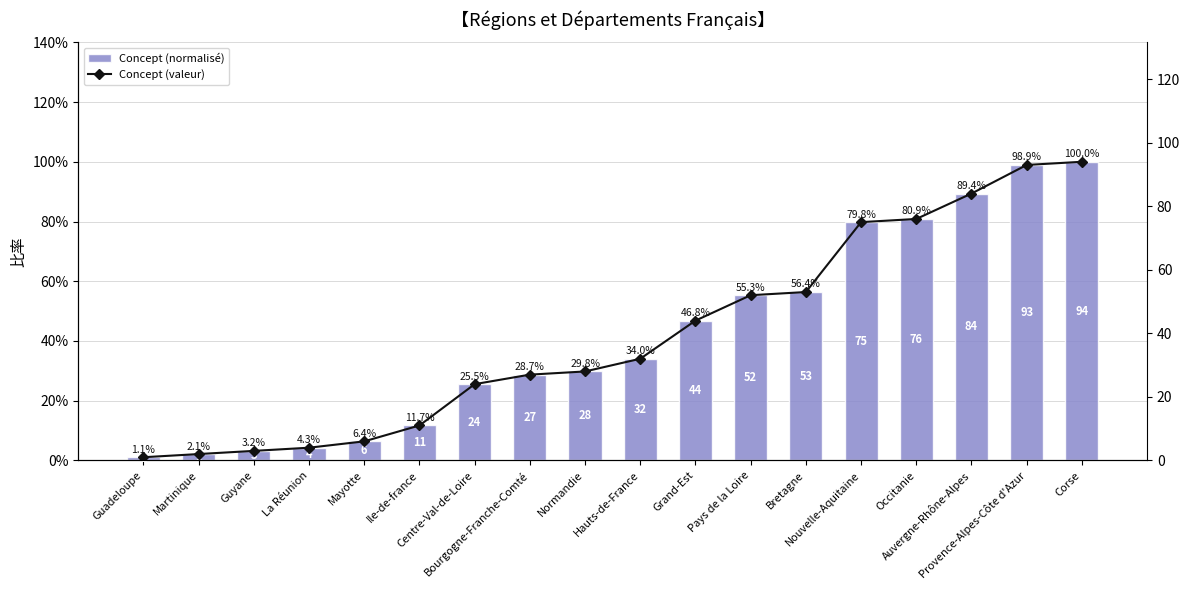

How many values in the Concept (valeur) series exceed 32?

8